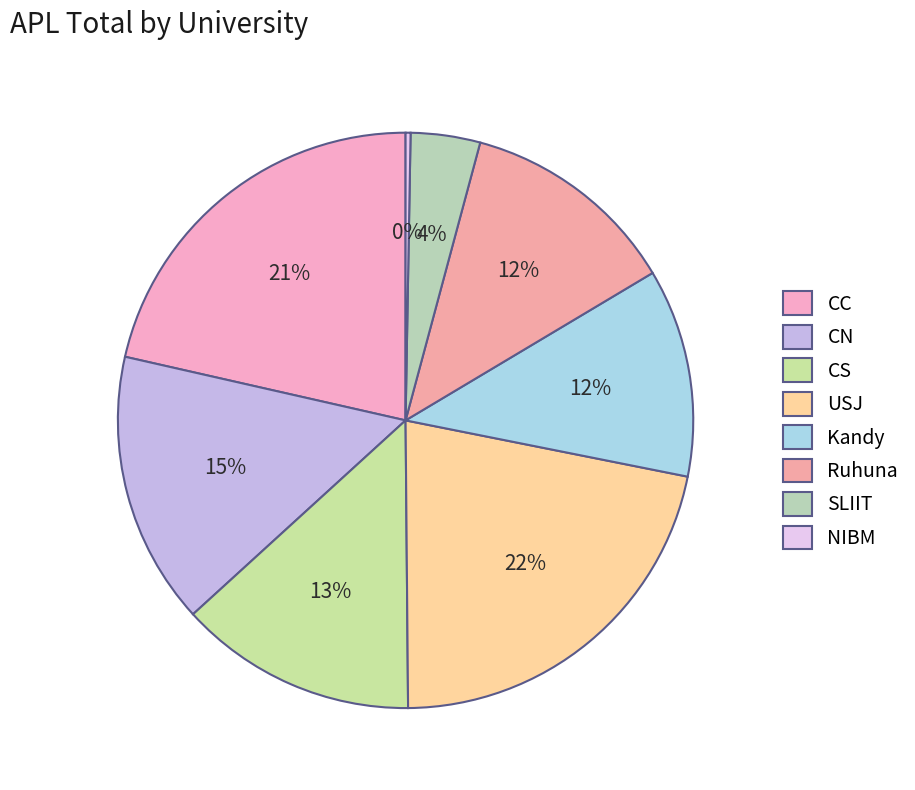

Rank the categories by value from lowest to highest.

NIBM, SLIIT, Kandy, Ruhuna, CS, CN, CC, USJ